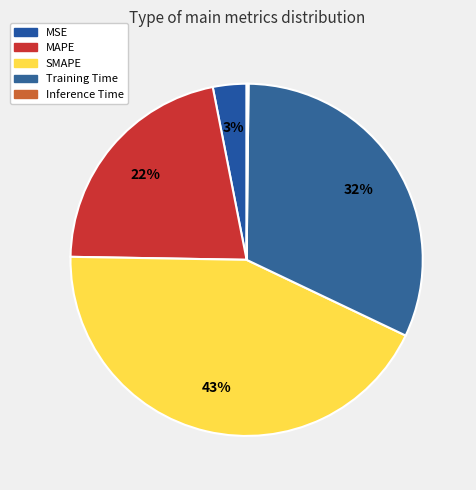

Which category has the smallest portion of the pie?

Inference Time